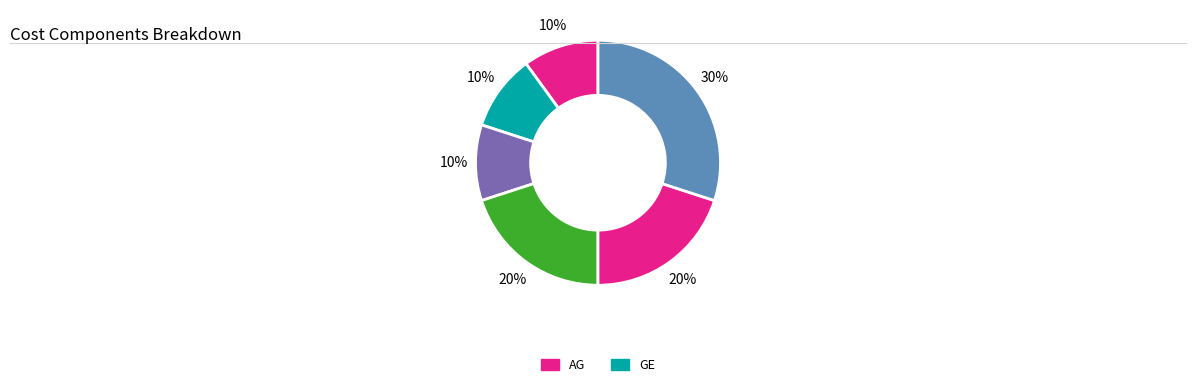

Which category has the biggest portion of the pie?

AG